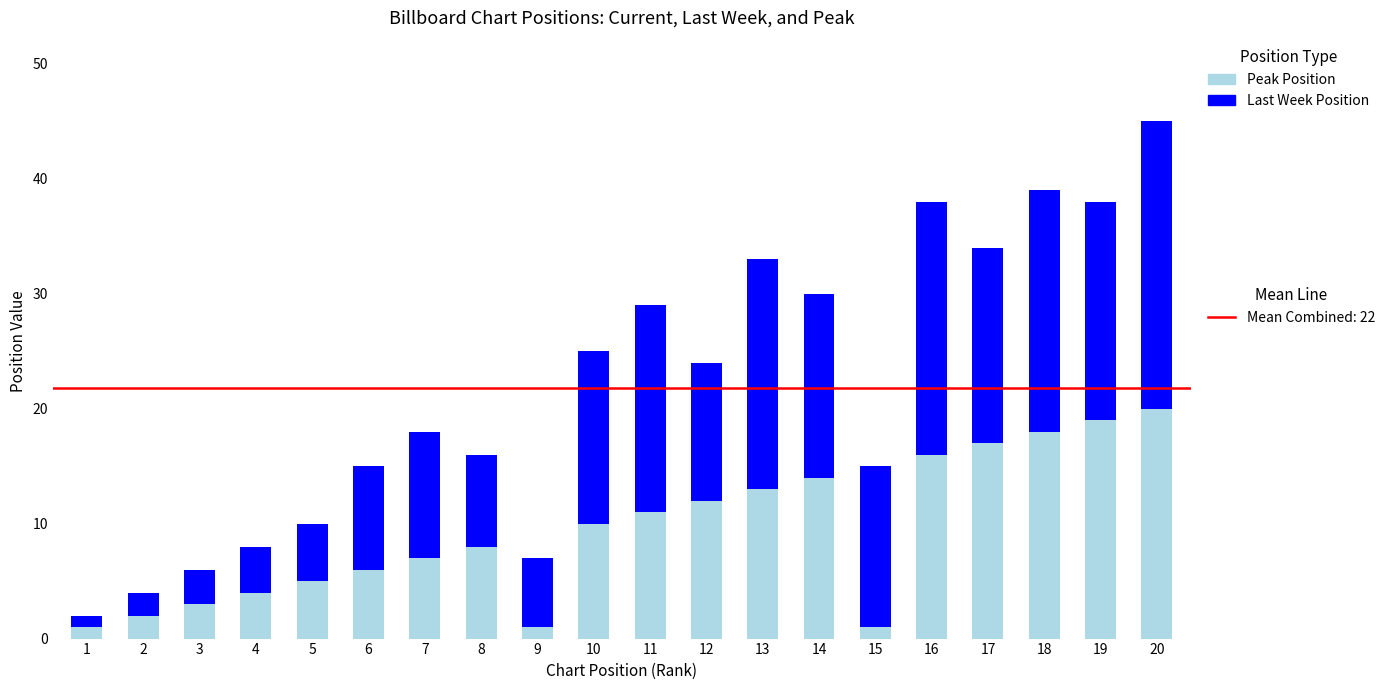

At which category is the sum across all series the highest?

20